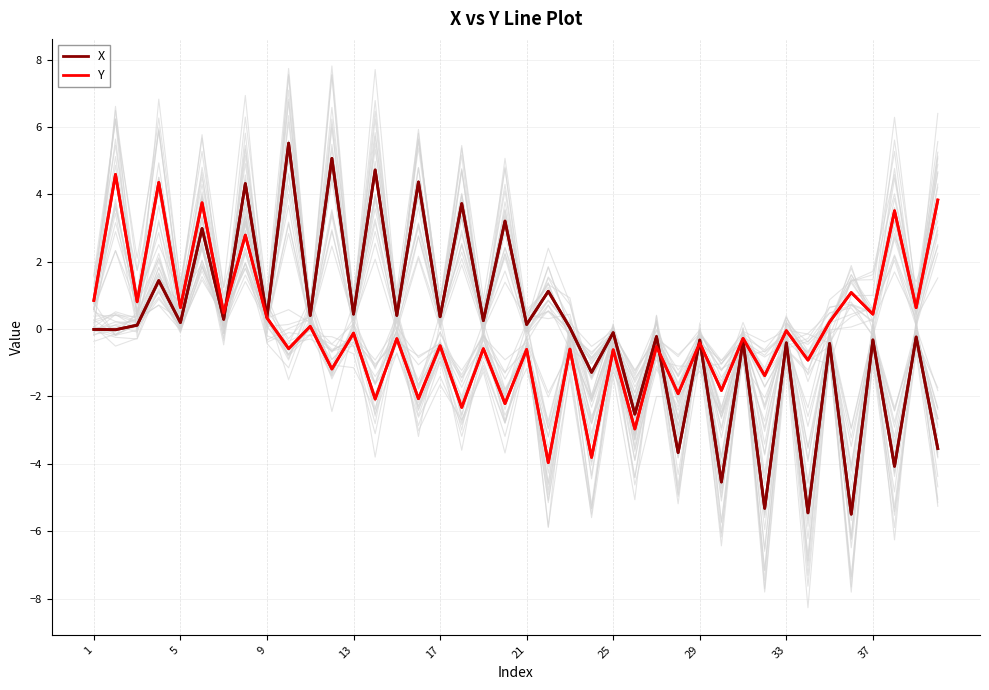

Reading left to right, extract all data points from this chart.

X: -0.0	-0.0	0.1	1.4	0.2	3.0	0.3	4.3	0.4	5.5	0.4	5.1	0.4	4.7	0.4	4.4	0.4	3.7	0.2	3.2	0.1	1.1	0.0	-1.3	-0.1	-2.5	-0.2	-3.7	-0.3	-4.5	-0.4	-5.3	-0.4	-5.5	-0.4	-5.5	-0.3	-4.1	-0.2	-3.5
Y: 0.8	4.6	0.8	4.4	0.6	3.7	0.5	2.8	0.3	-0.6	0.1	-1.2	-0.1	-2.1	-0.3	-2.1	-0.5	-2.3	-0.6	-2.2	-0.6	-4.0	-0.6	-3.8	-0.6	-3.0	-0.5	-1.9	-0.4	-1.8	-0.3	-1.4	-0.0	-0.9	0.2	1.1	0.4	3.5	0.6	3.8